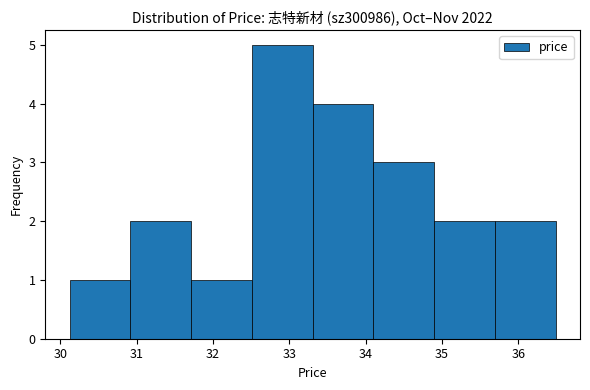

Over which range of the x-axis is the bar tallest?

32.5 to 33.3